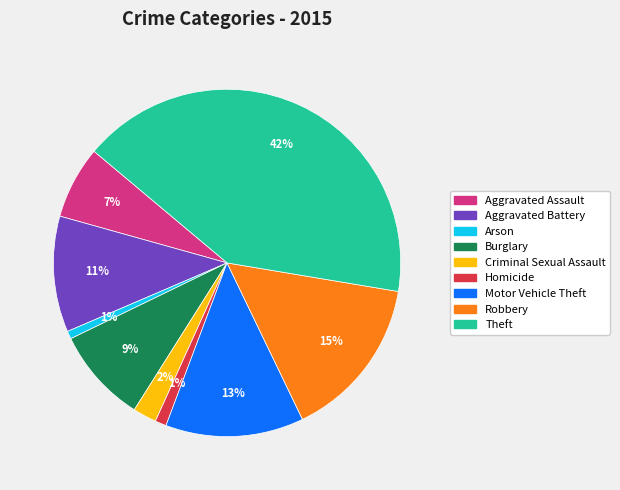

How many segments does this pie chart have?

9